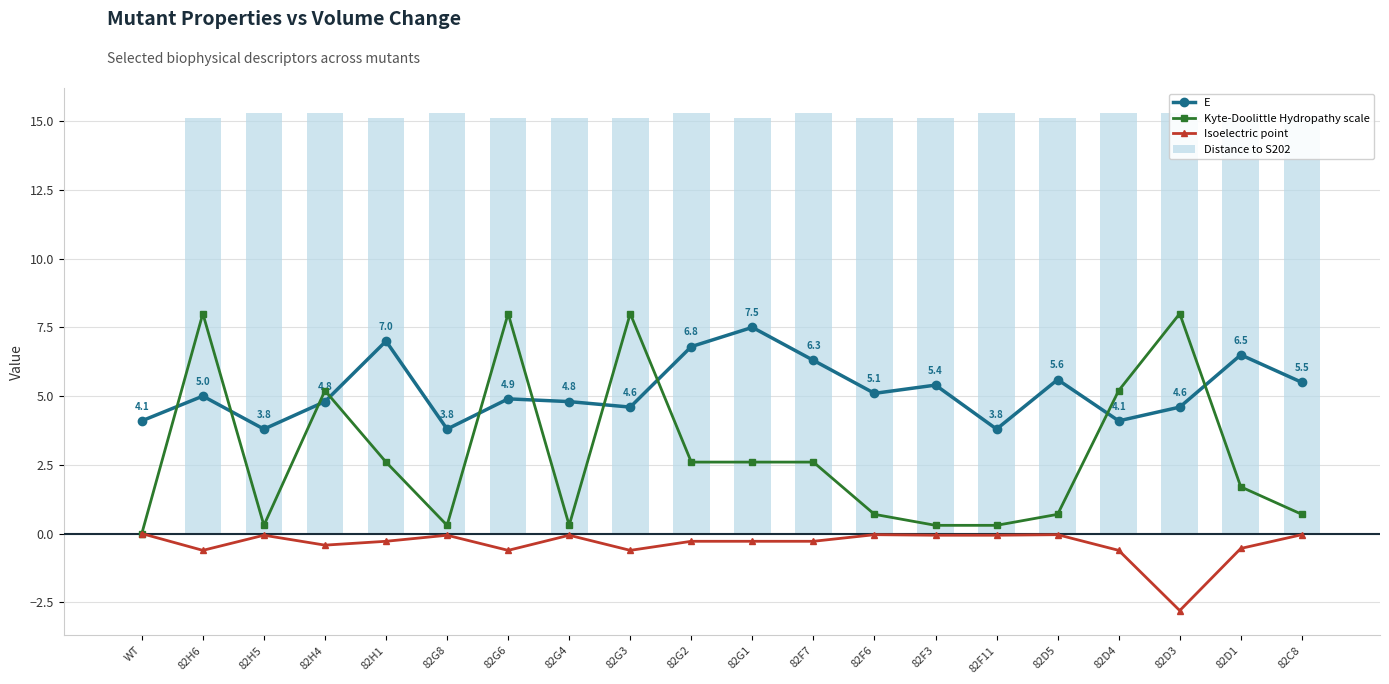

At which category is the sum across all series the highest?

82H6